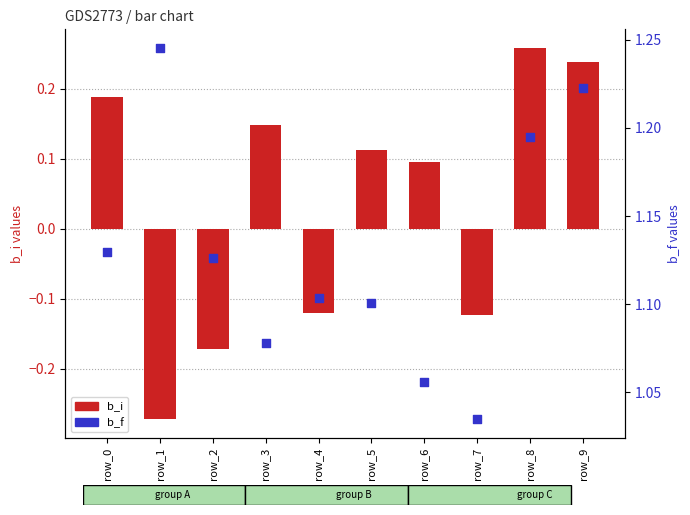

What are all the series names shown in the legend?

b_i, b_f